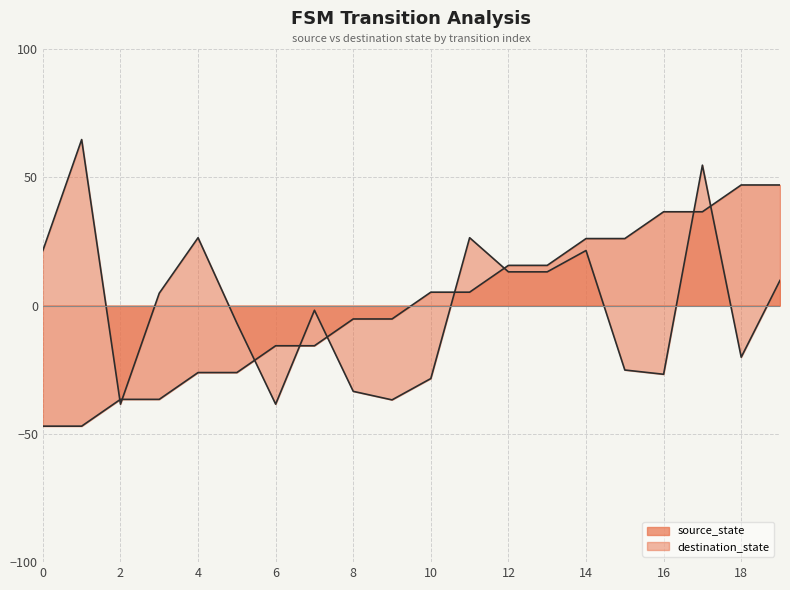

List the series in order of their peak value, lowest first.

source_state, destination_state